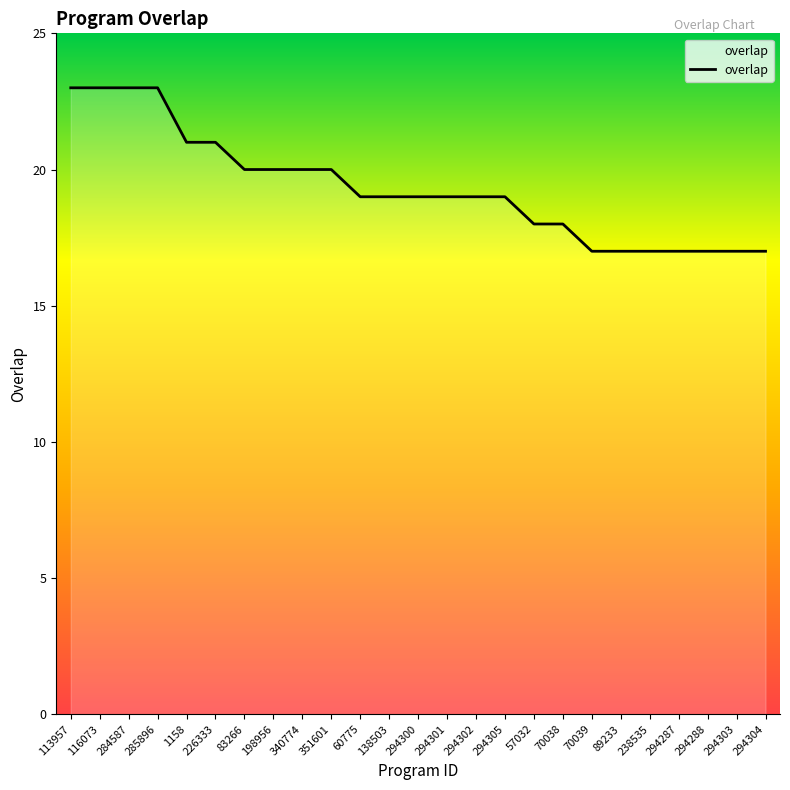

What is the sum of all values?

483